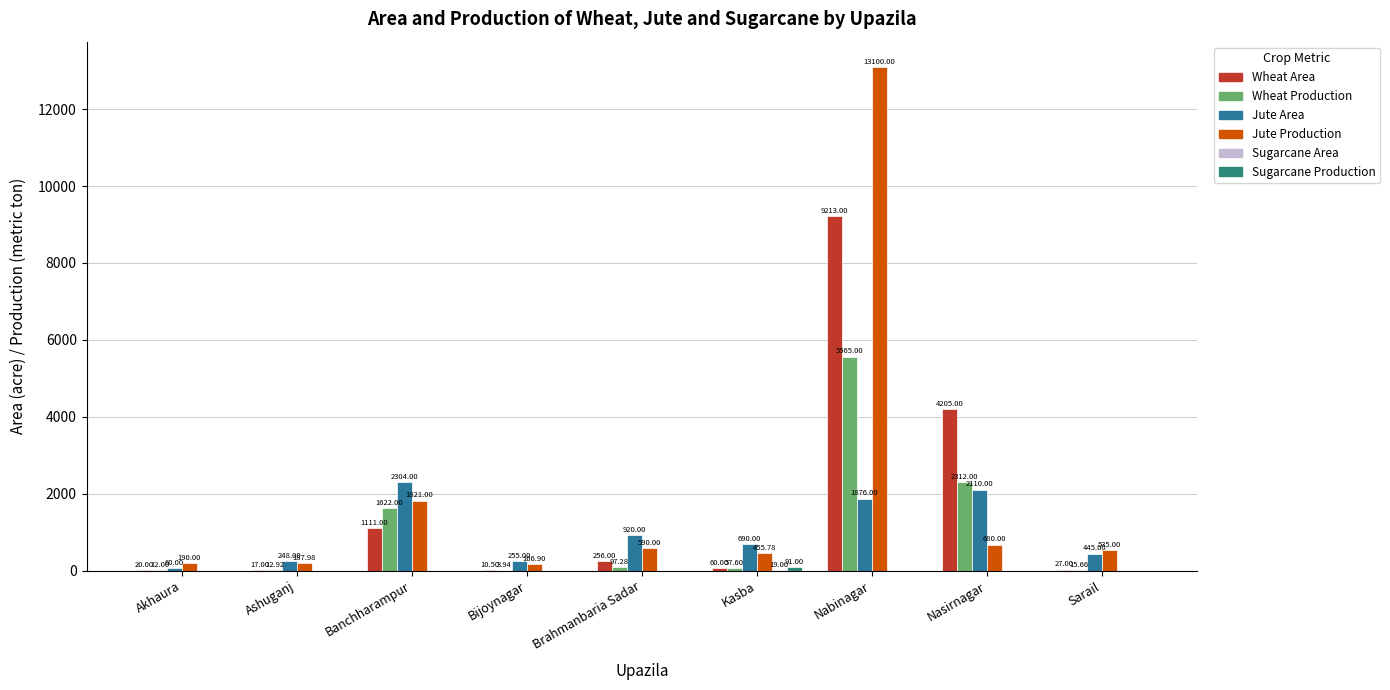

Is it true that Sugarcane Production equals 42.5 at Kasba?

False